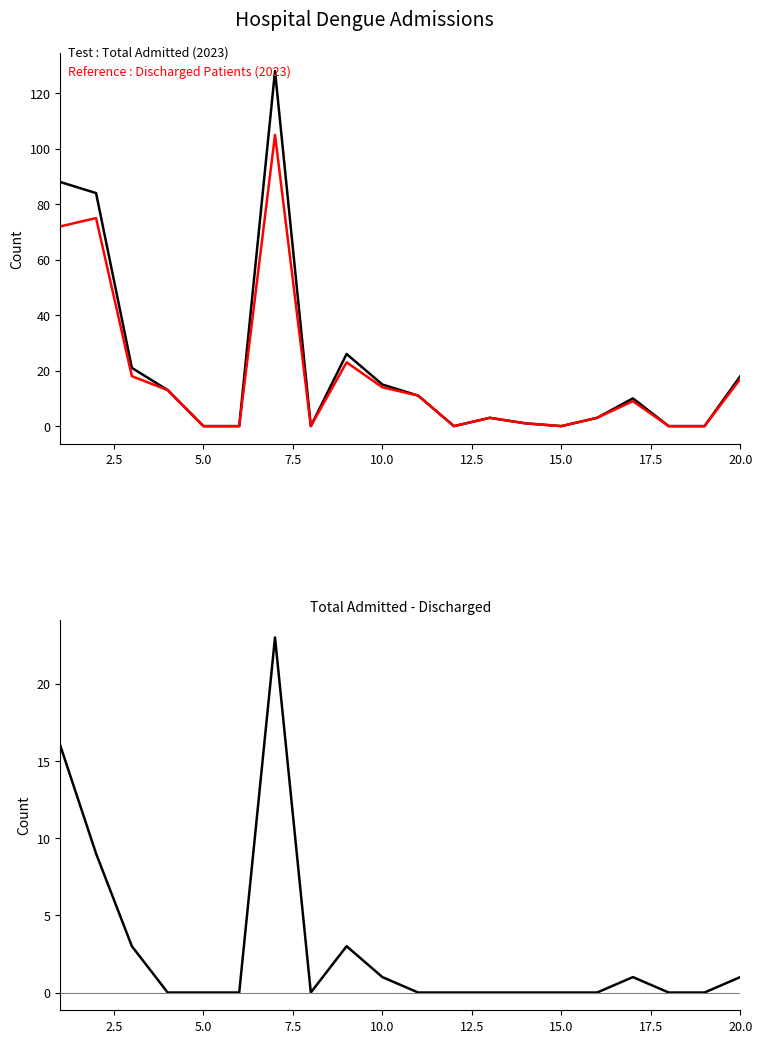

True or false: Total Admitted (MZ 01-01-2023) has more than 2 interior local peaks.

True